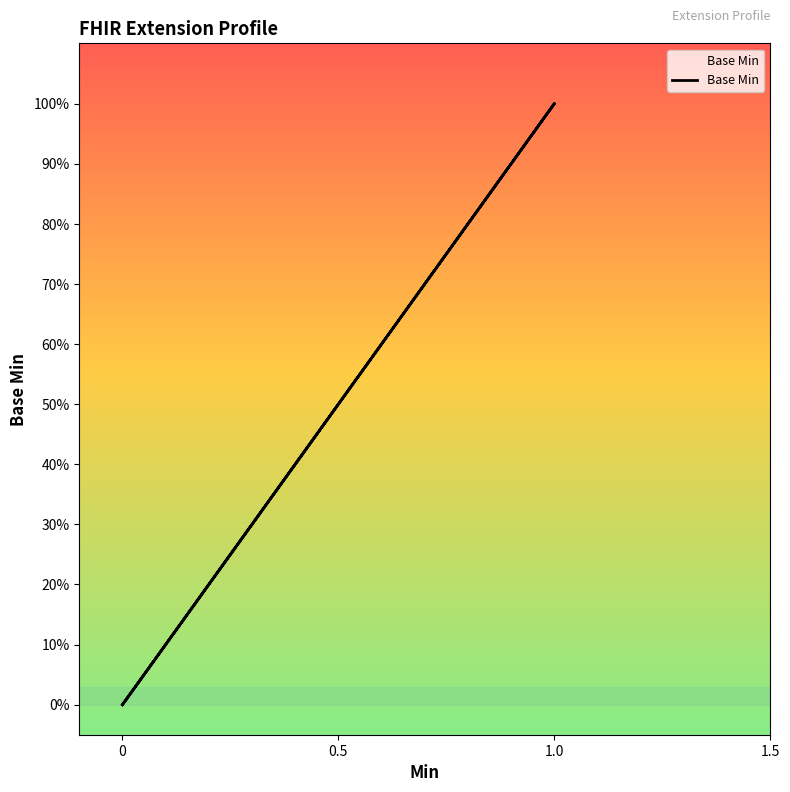

Read the value at 1.0.

1